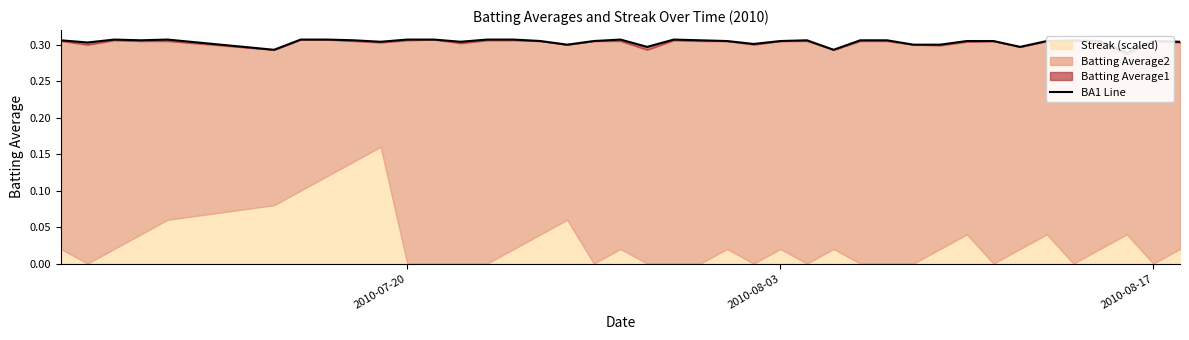

What is the average value?

0.3